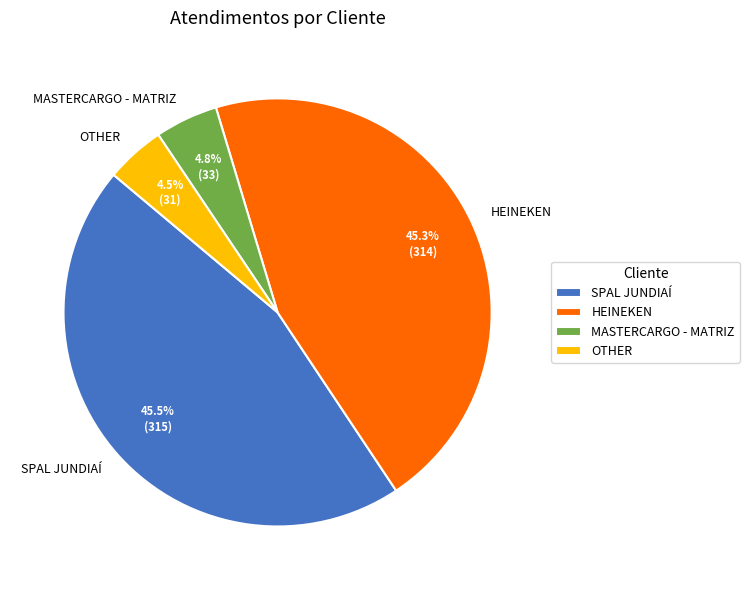

The MASTERCARGO - MATRIZ slice represents 18% of the pie. True or false?

False